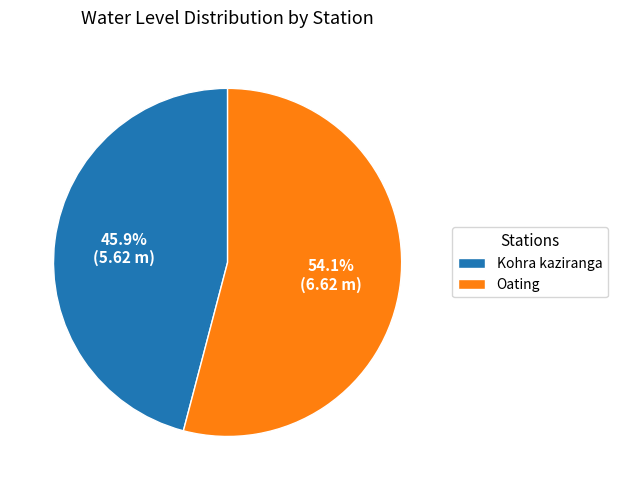

Rank the categories by value from lowest to highest.

Kohra kaziranga, Oating